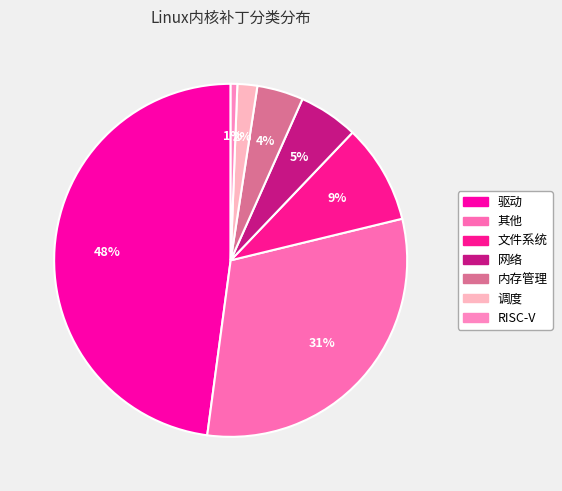

Rank the categories by value from lowest to highest.

RISC-V, 调度, 内存管理, 网络, 文件系统, 其他, 驱动